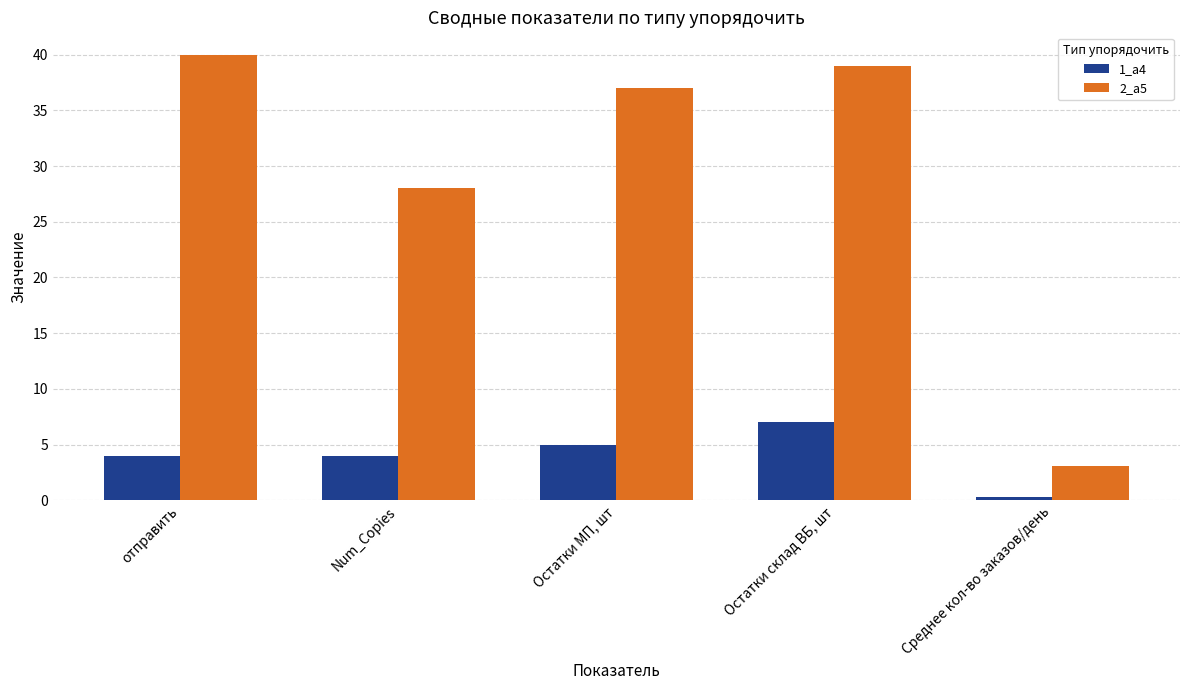

Rank the series by their maximum value, from lowest to highest.

1_а4, 2_а5